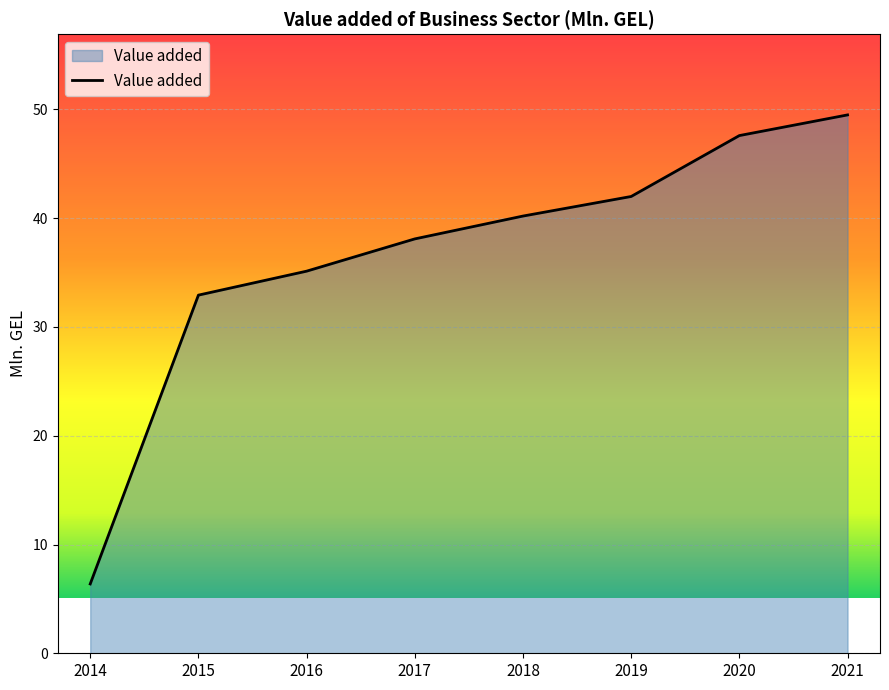

What is the sum of all values?

291.8